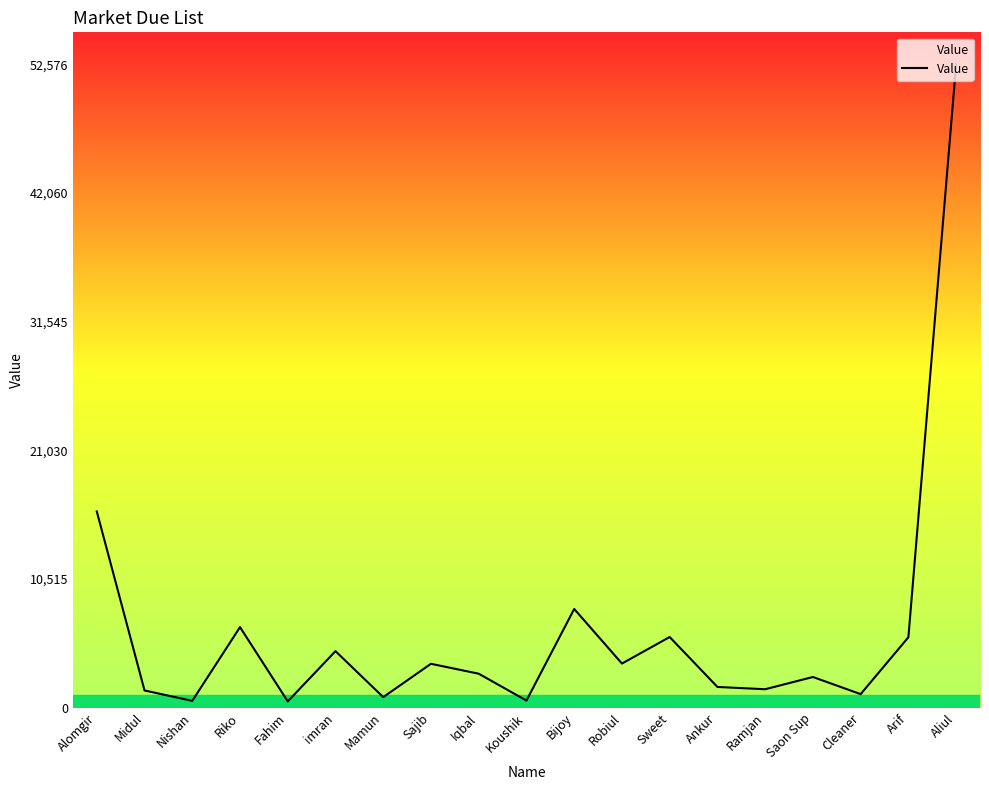

At which label is the value closest to 26541?

Alomgir